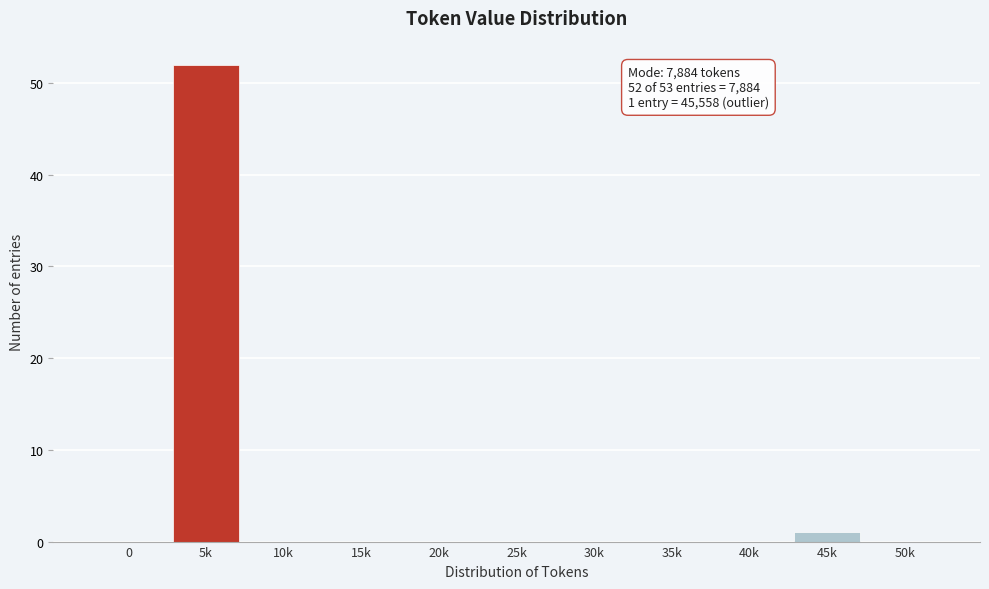

Reading right to left, extract all data points from this chart.

50k=0	45k=1	40k=0	35k=0	30k=0	25k=0	20k=0	15k=0	10k=0	5k=52	0=0